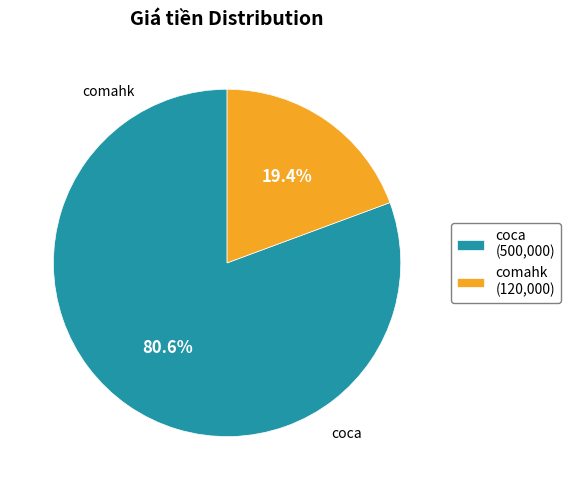

Is it true that comahk is 32% of the pie?

False